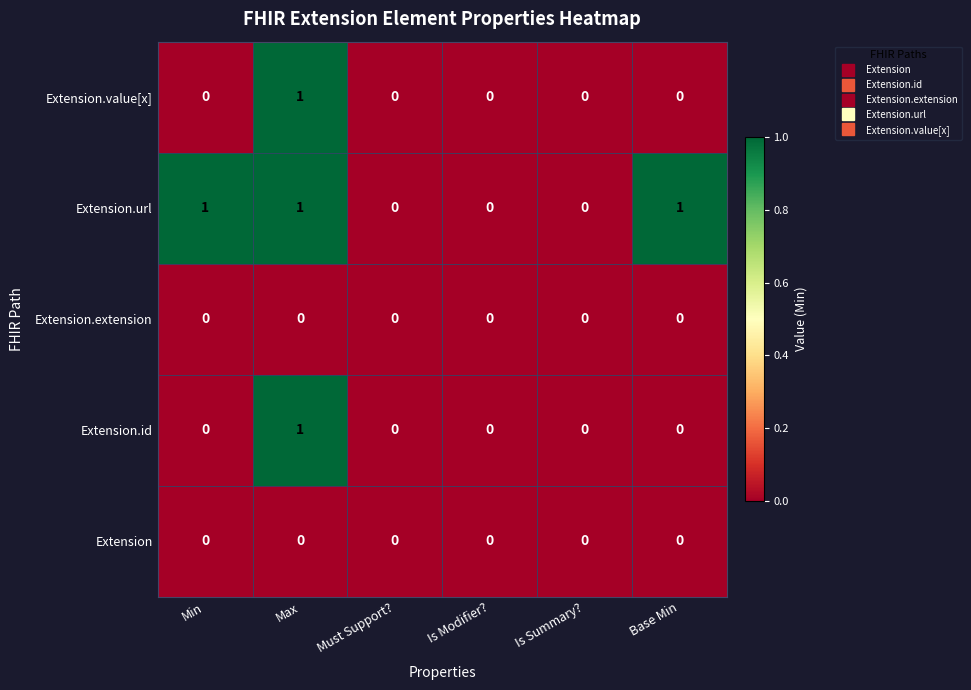

Which series has the largest total across all categories?

Extension.url